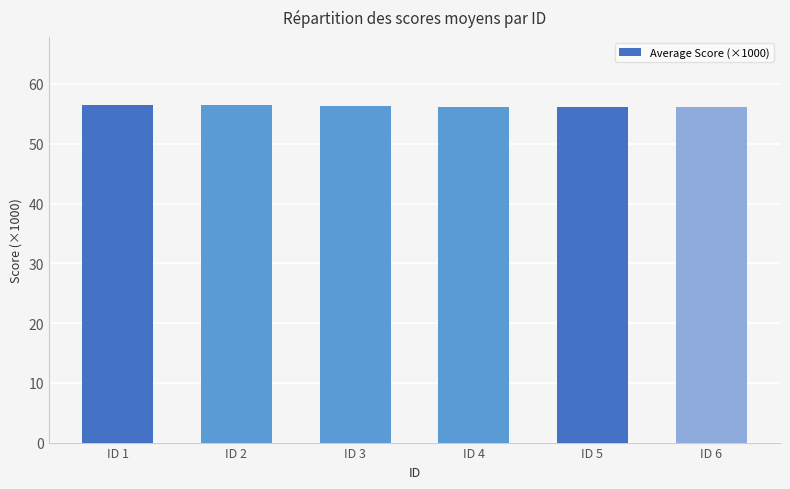

What is the change in value from ID 2 to ID 6?

-0.3